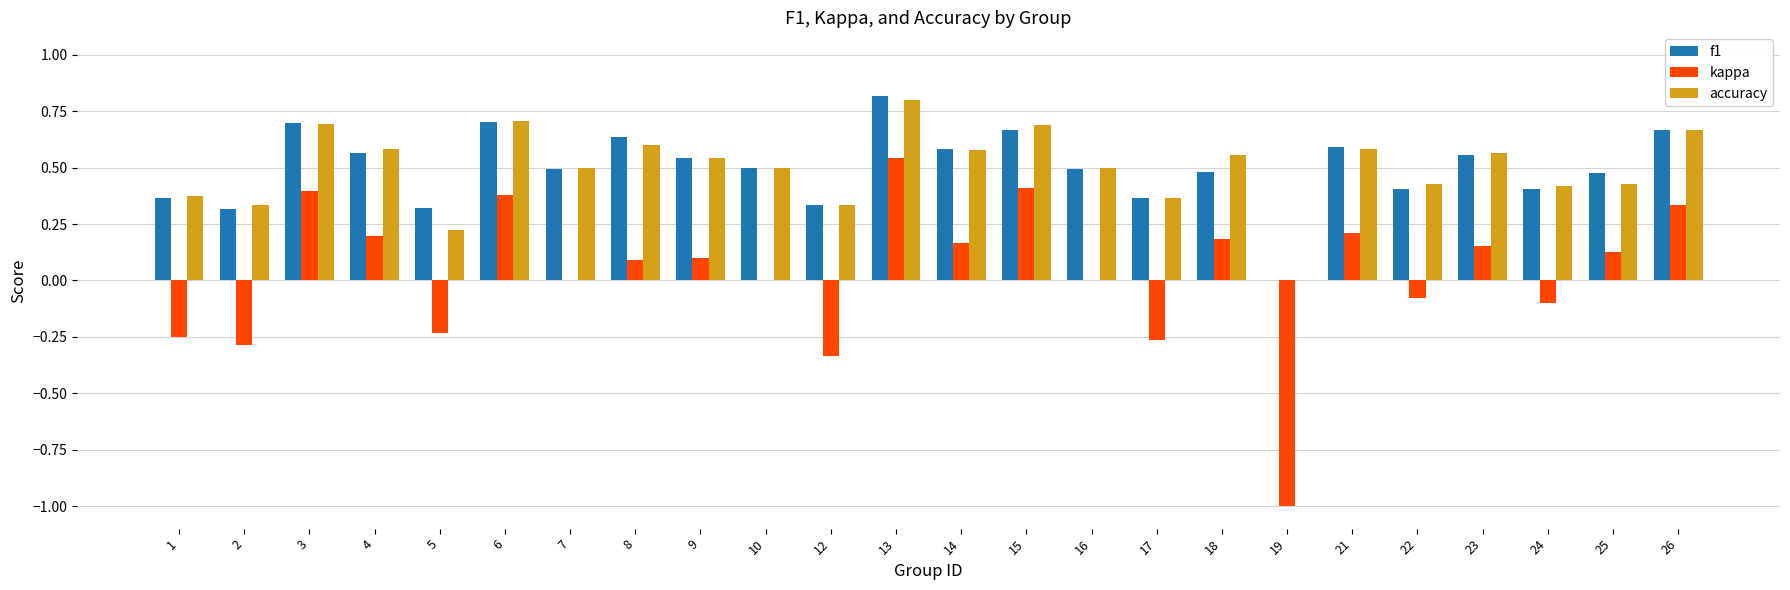

What is the total value across all series at 13?

2.2